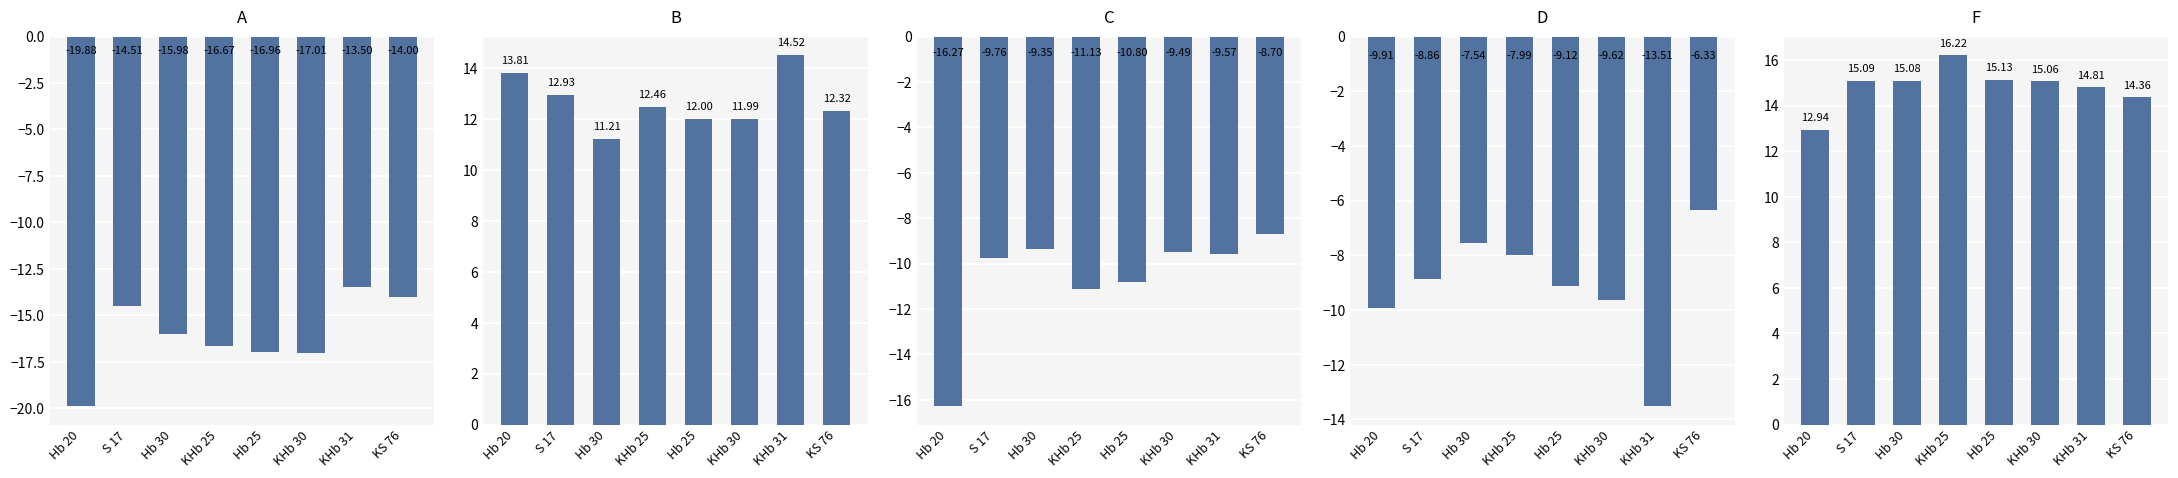

Is it true that F equals 14.4 at KS 76?

True